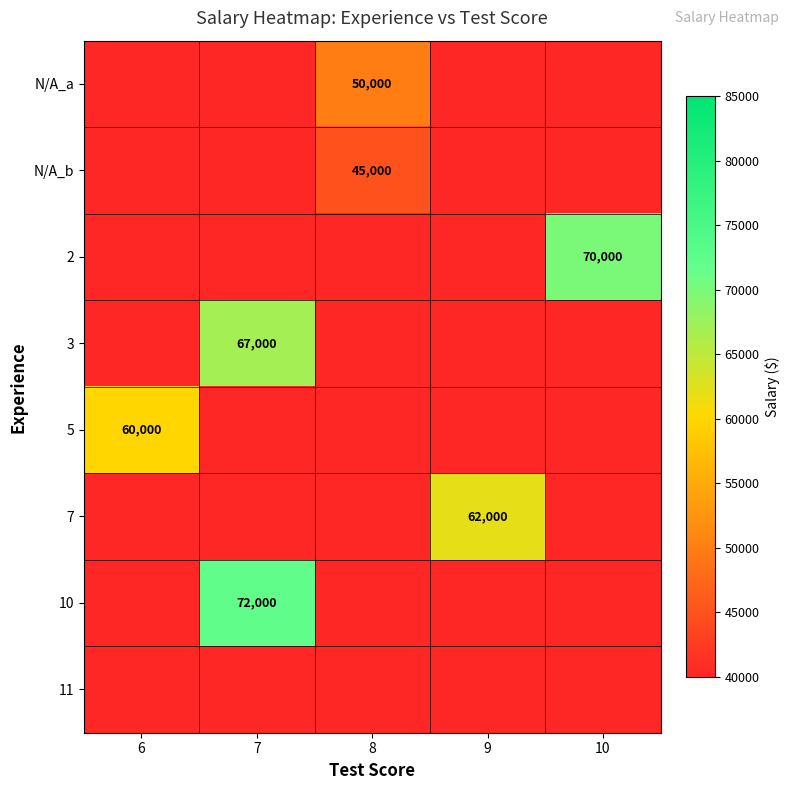

The N/A_b series shows 30670 at 8. True or false?

False